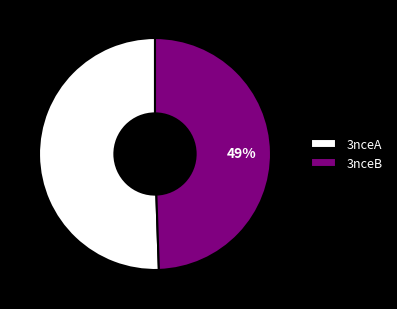

True or false: 3nceB accounts for 41% of the total.

False